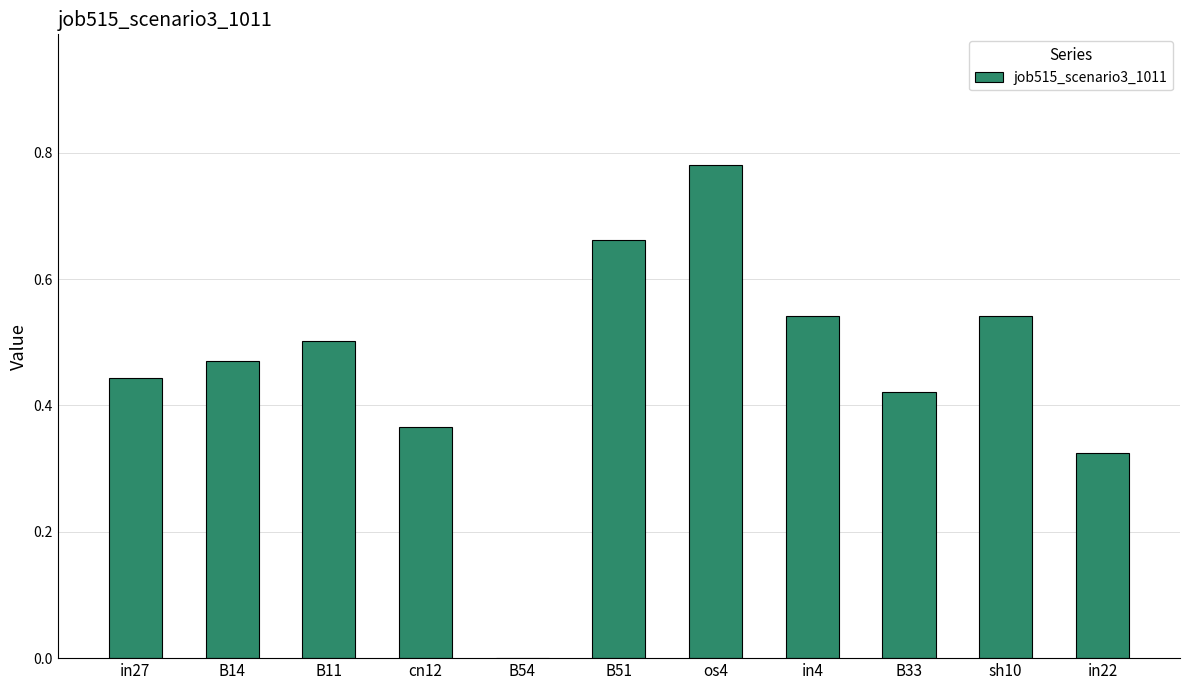

Between os4 and B54, which is larger?

os4